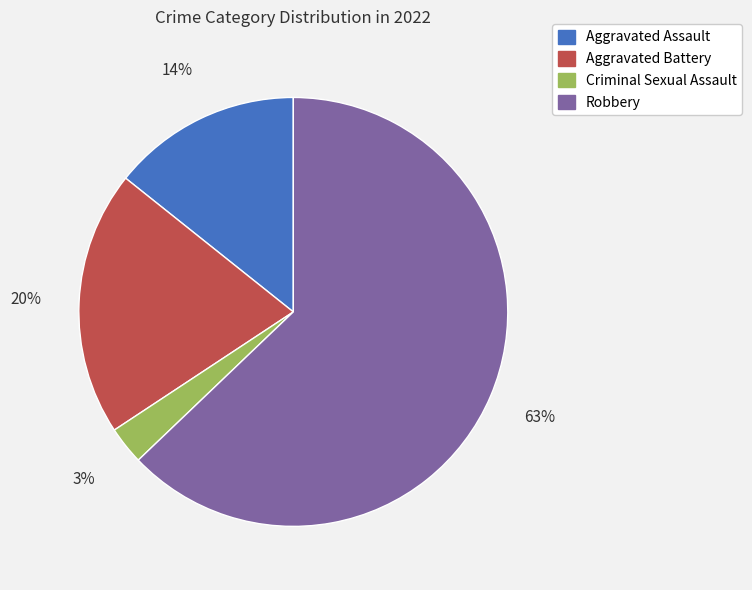

What percentage is the Aggravated Battery slice, to the nearest percent?

20%